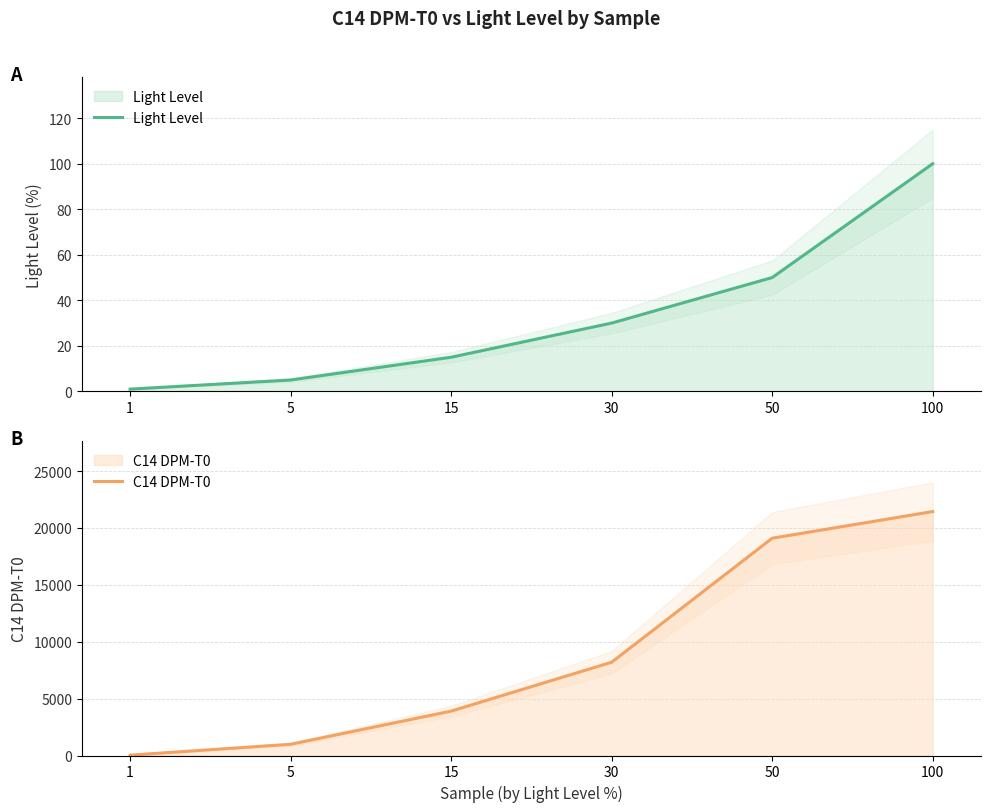

True or false: C14 DPM-T0 and Light Level cross at least once.

False